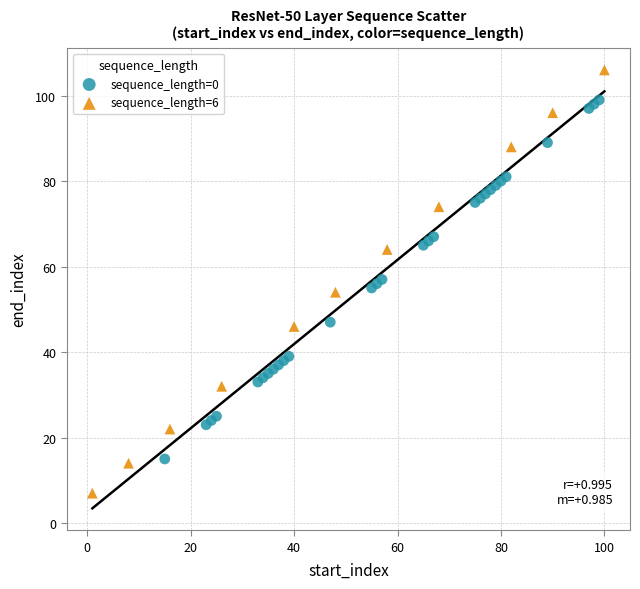

Which series has the largest Y range (max minus min)?

sequence_length=6